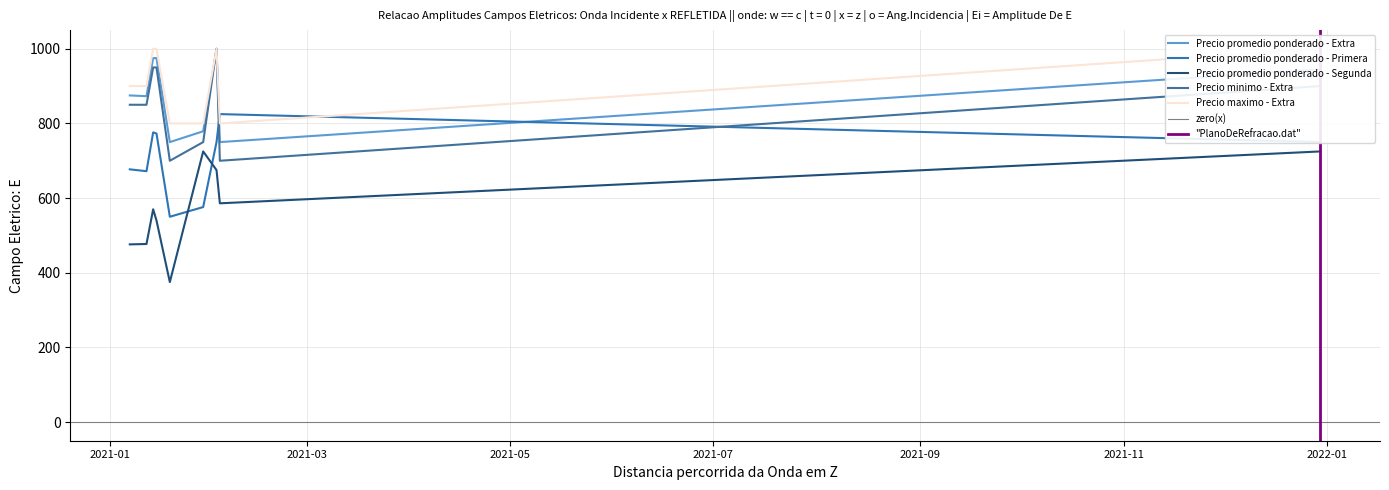

What is the label of the 1st point from the left?

2021-01-07